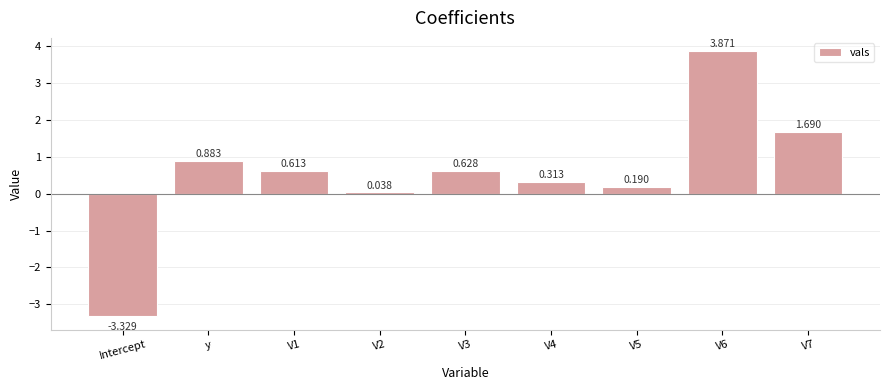

How many values are above zero?

8